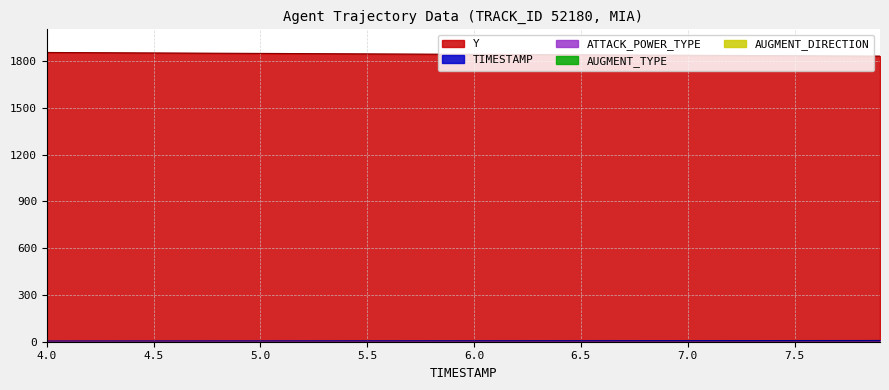

What is the difference between the maximum and minimum values in the Y series?

23.4